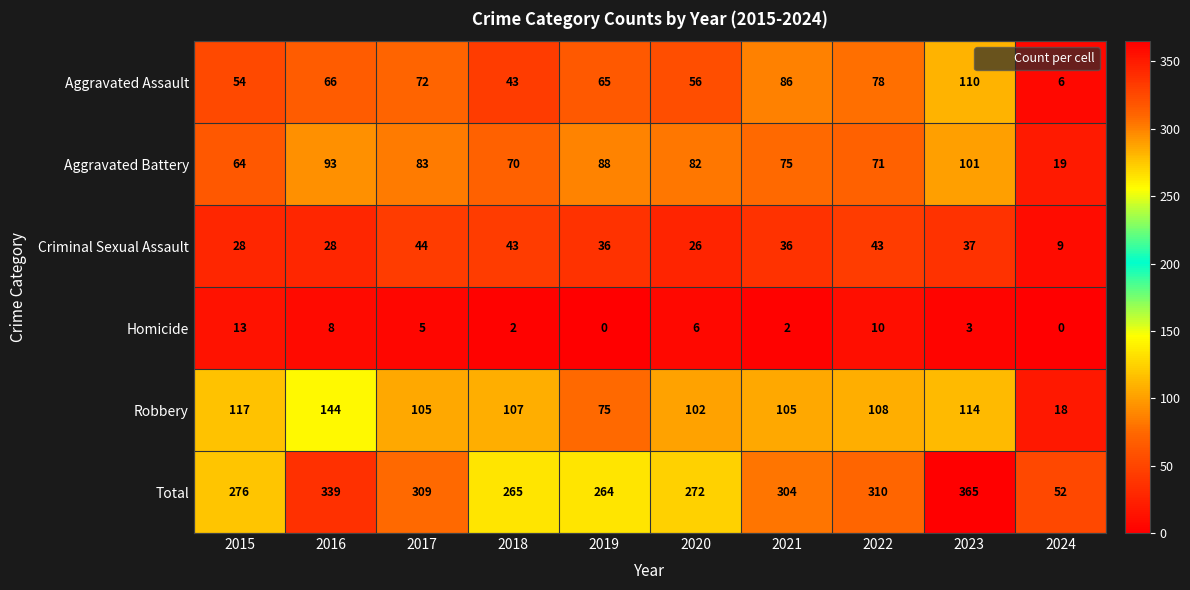

What is the approximate value of Criminal Sexual Assault at 2017?

44